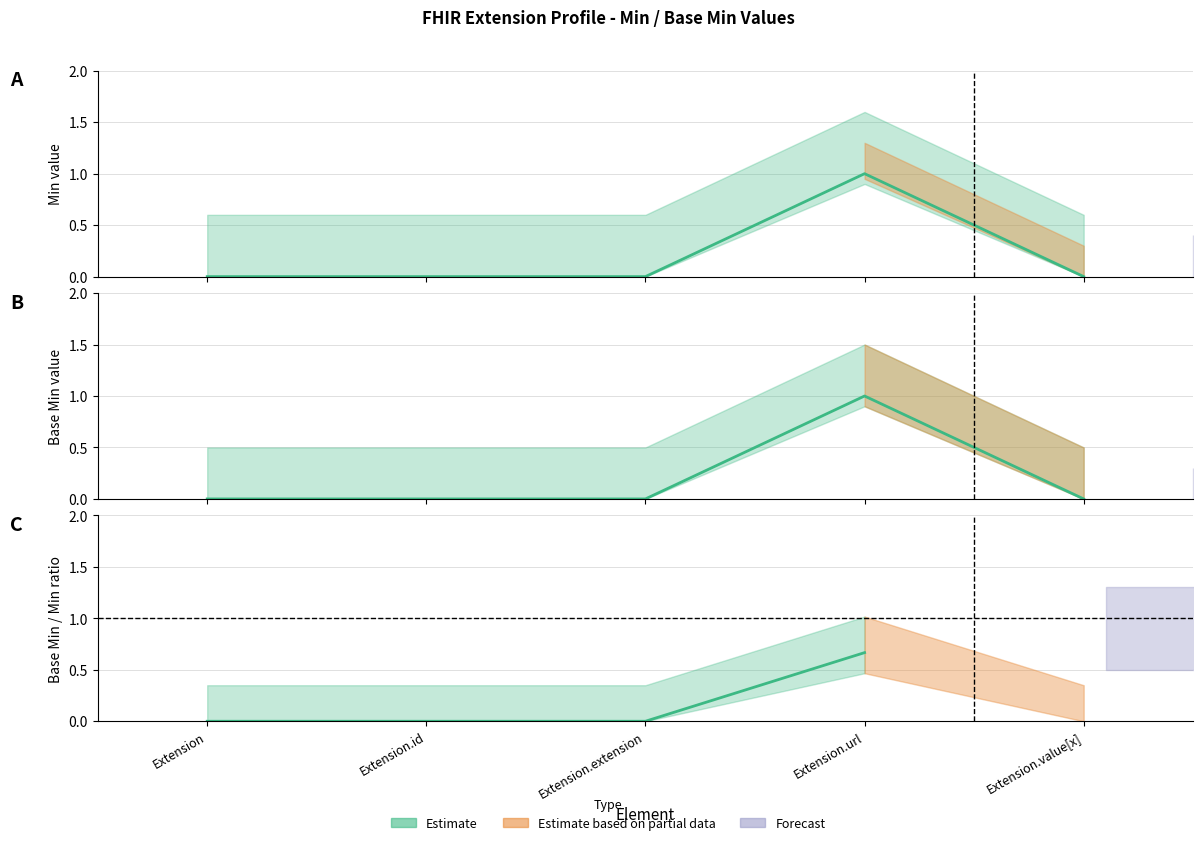

At which category is the sum across all series the highest?

Extension.url